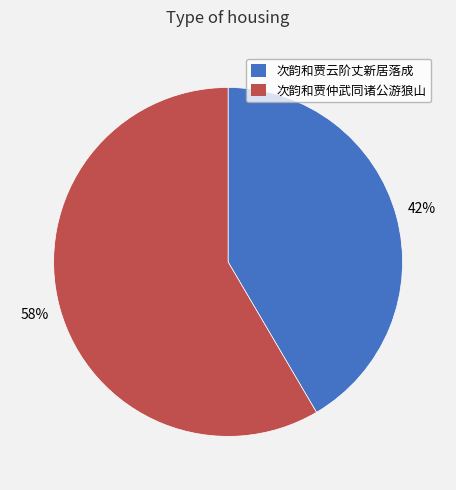

Do 次韵和贾仲武同诸公游狼山 and 次韵和贾云阶丈新居落成 together represent more than half of the pie?

Yes